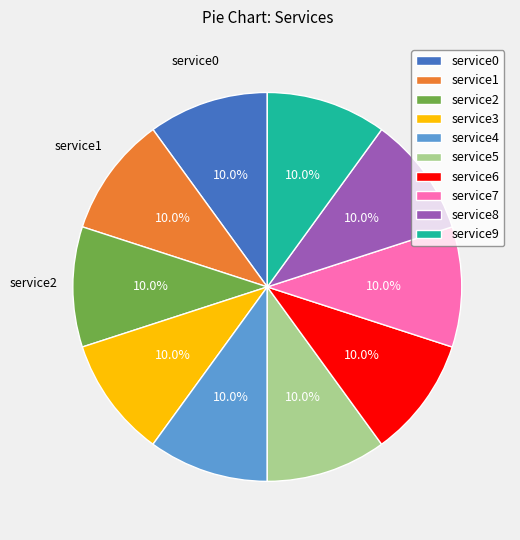

Approximately how many times larger is the value at service3 compared to service0?

1.0